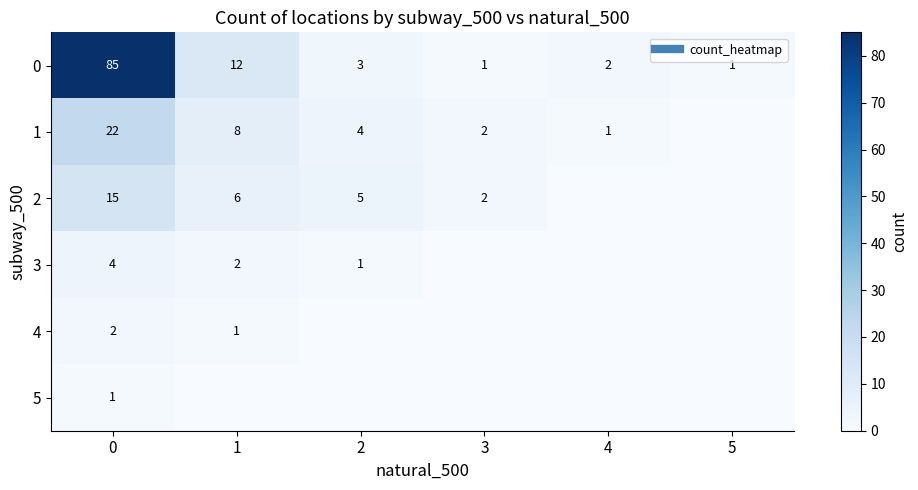

What is the greatest value displayed?

85